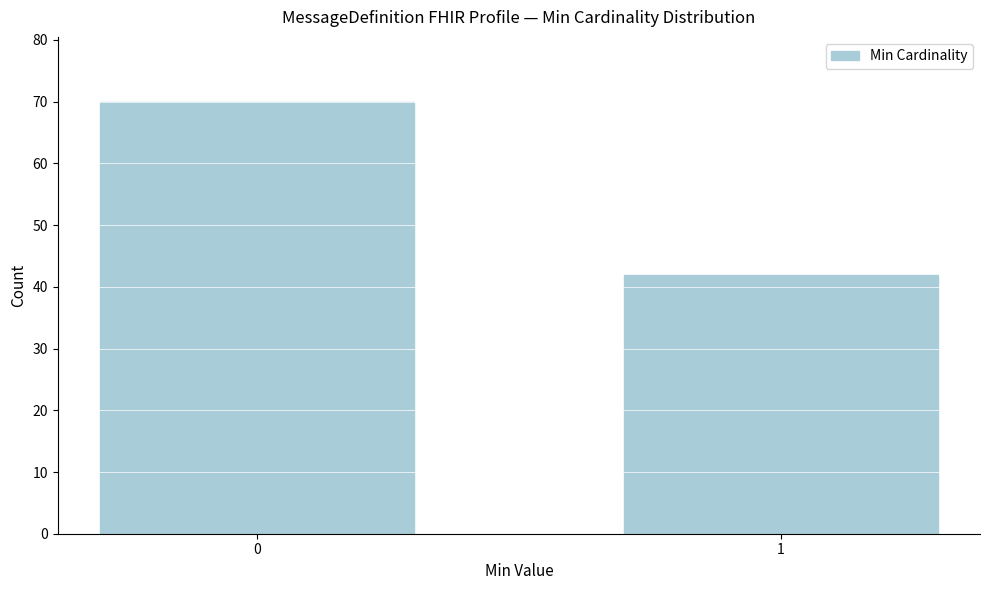

Reading left to right, extract all data points from this chart.

0=70	1=42